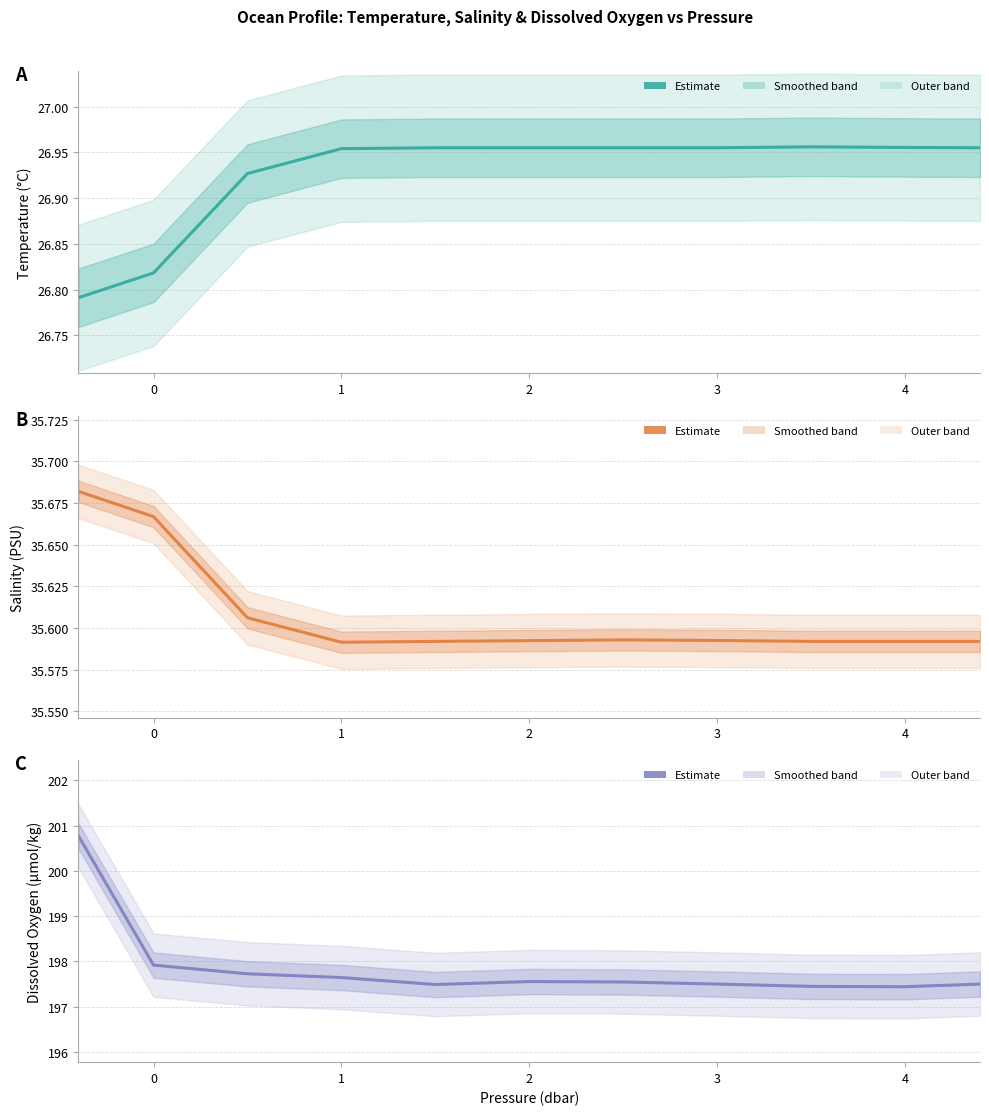

What is the value of the Temperature point at the 10th from the left?

27.0